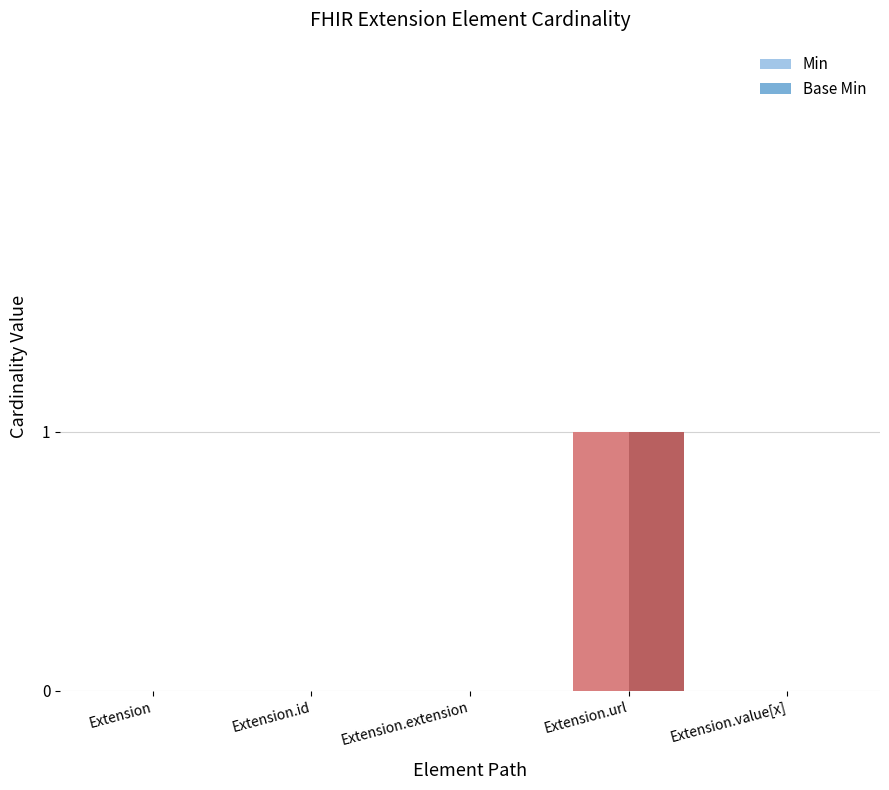

The Min series shows -1 at Extension.id. True or false?

False